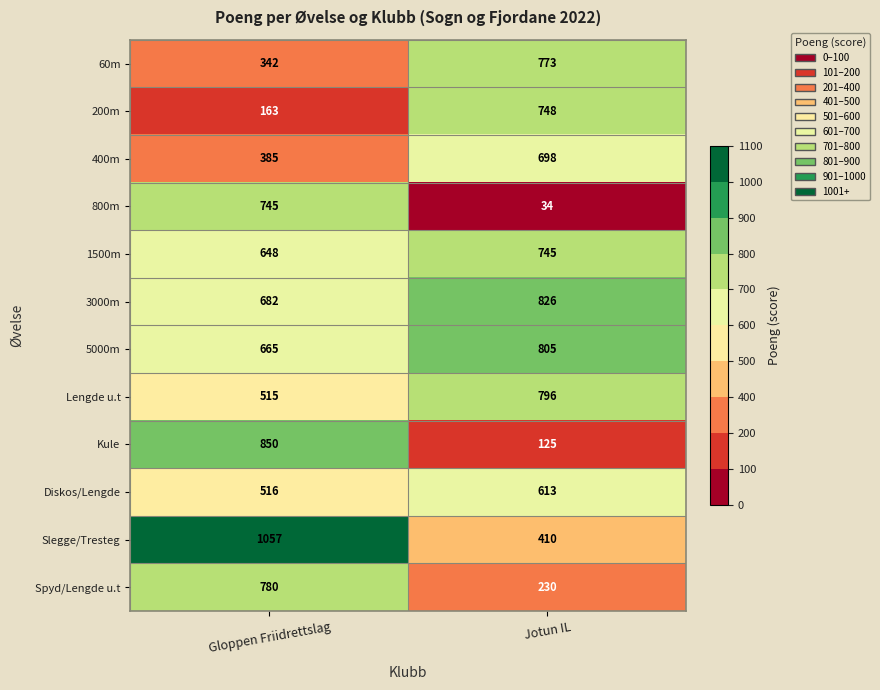

The value of Spyd/Lengde u.t at Jotun IL is 230. True or false?

True